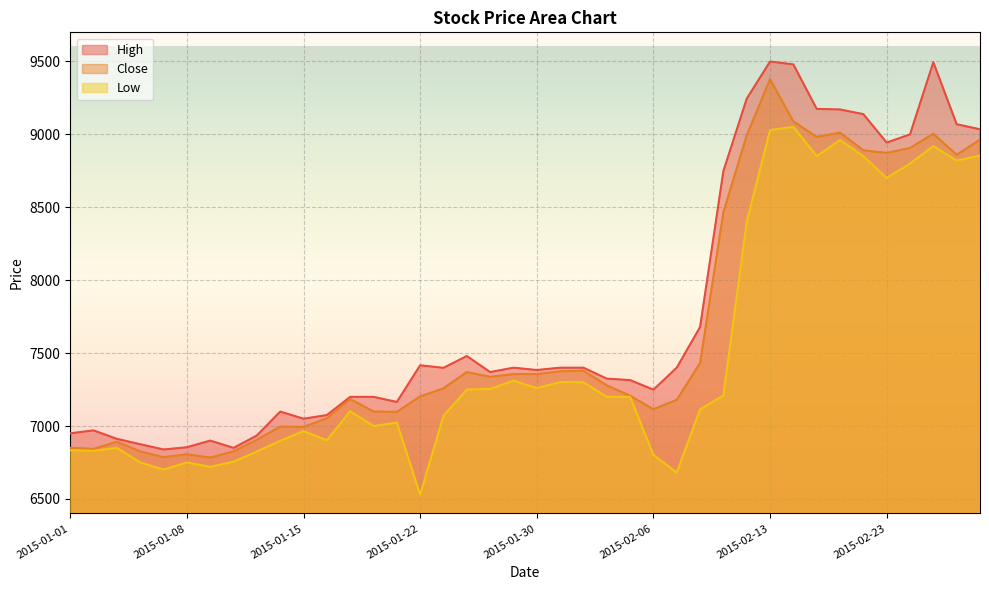

Is it true that High equals 10521.3 at 2015-01-14?

False